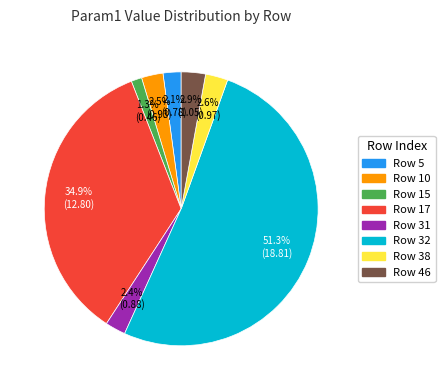

Does any single category account for the majority?

Yes